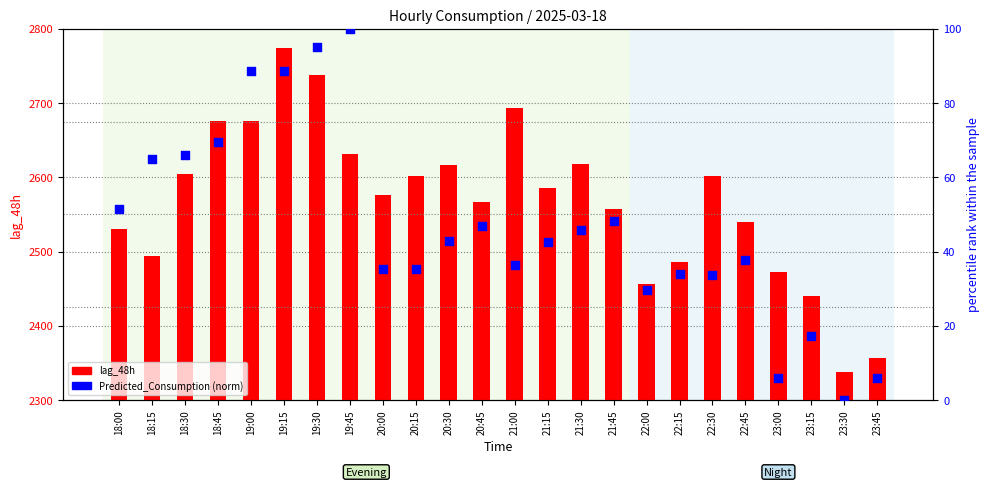

Which series has the largest Y range (max minus min)?

lag_48h